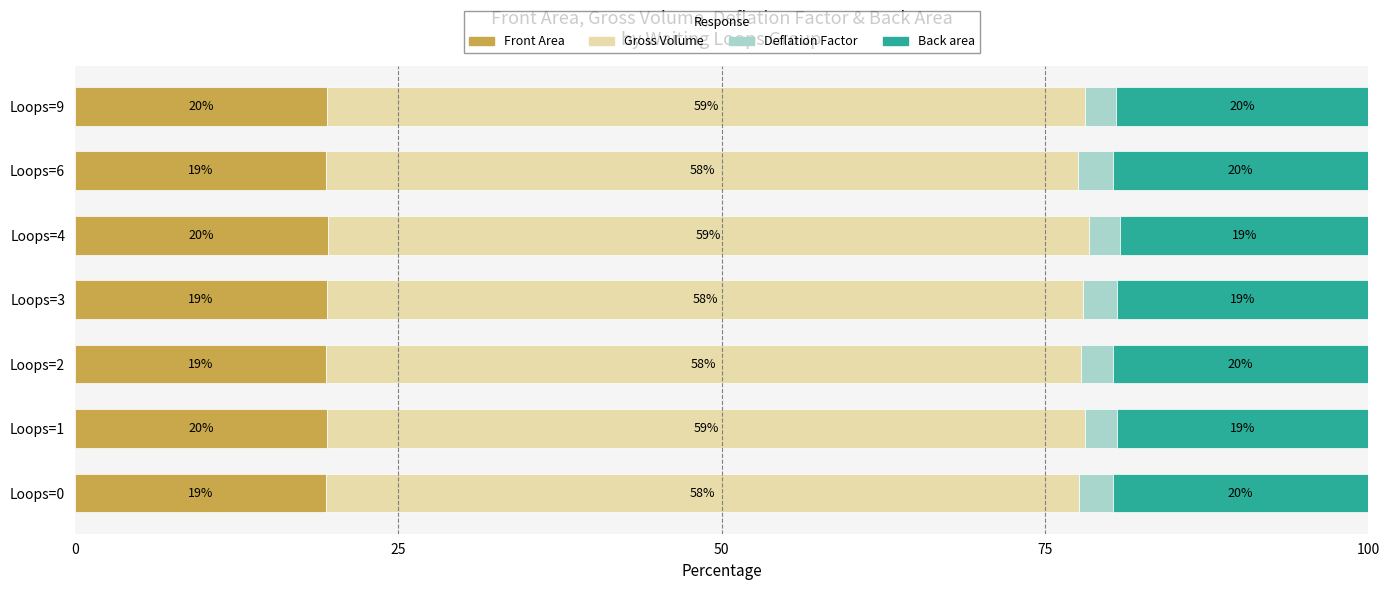

What are all the series names shown in the legend?

Front Area, Gross Volume, Deflation Factor, Back area